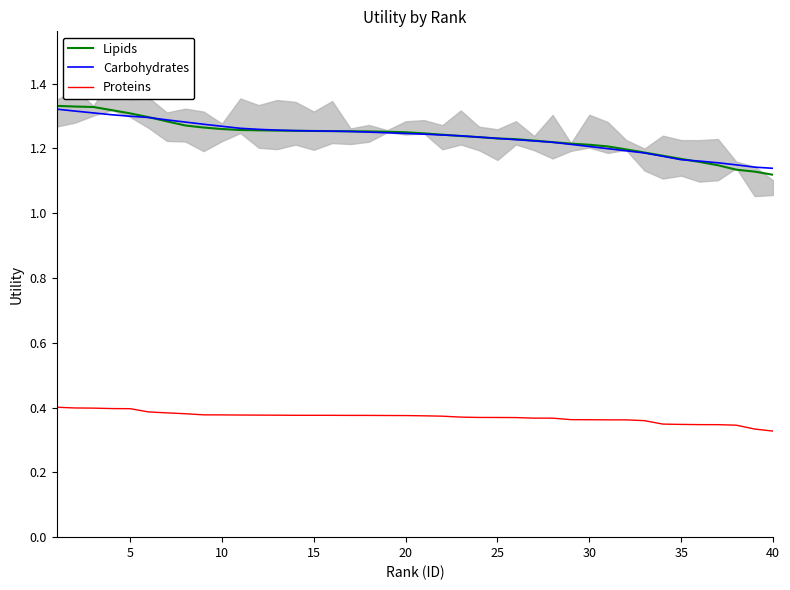

True or false: Carbohydrates and Proteins intersect in this chart.

False